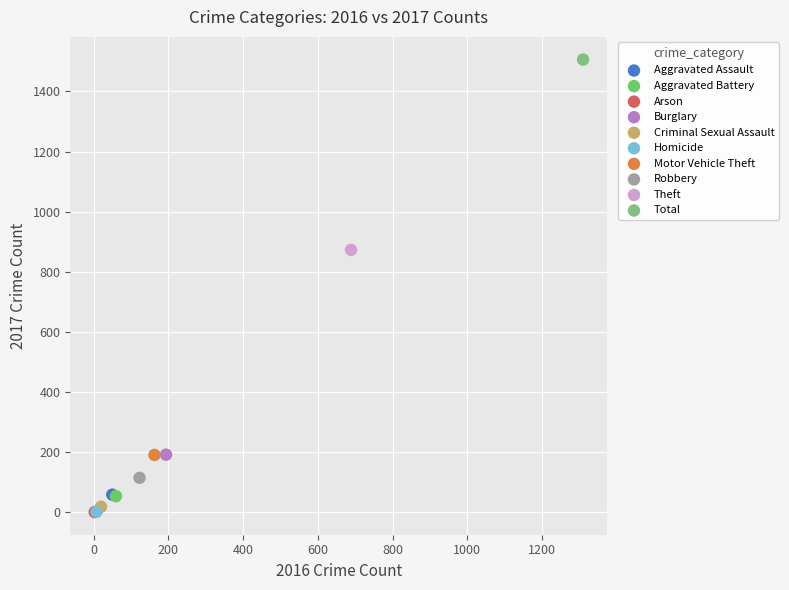

Which series contains the highest Y value?

Total